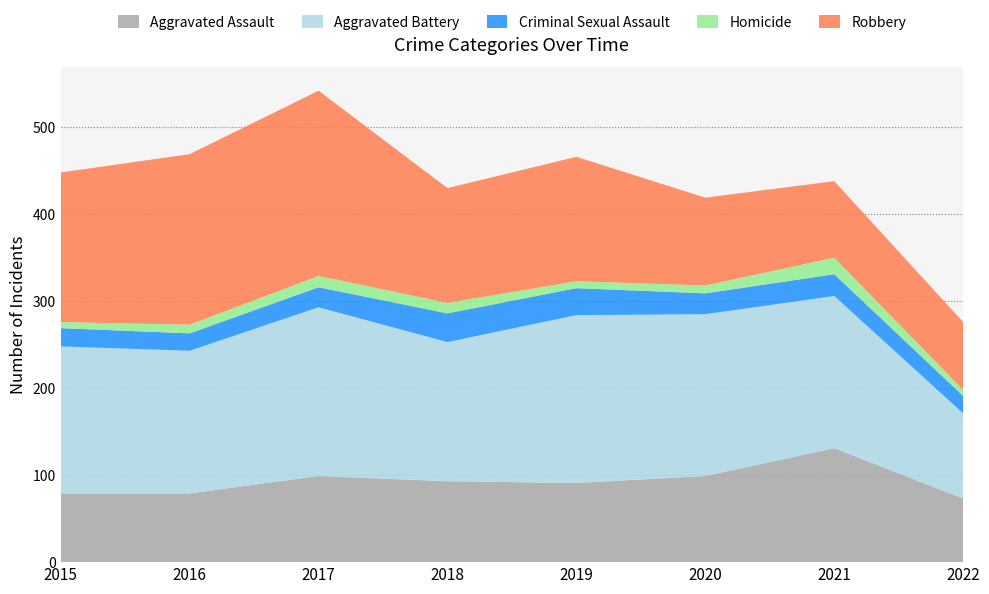

Reading left to right, extract all data points from this chart.

Aggravated Assault: 79	79	99	93	91	99	131	73
Aggravated Battery: 169	164	194	160	193	186	175	98
Criminal Sexual Assault: 21	20	23	33	31	24	25	20
Homicide: 7	10	13	12	8	9	19	7
Robbery: 172	196	213	132	143	101	88	78